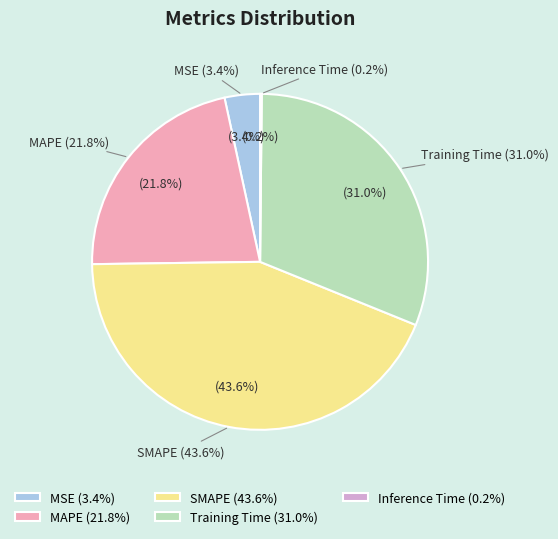

Rank the categories by value from lowest to highest.

Inference Time, MSE, MAPE, Training Time, SMAPE